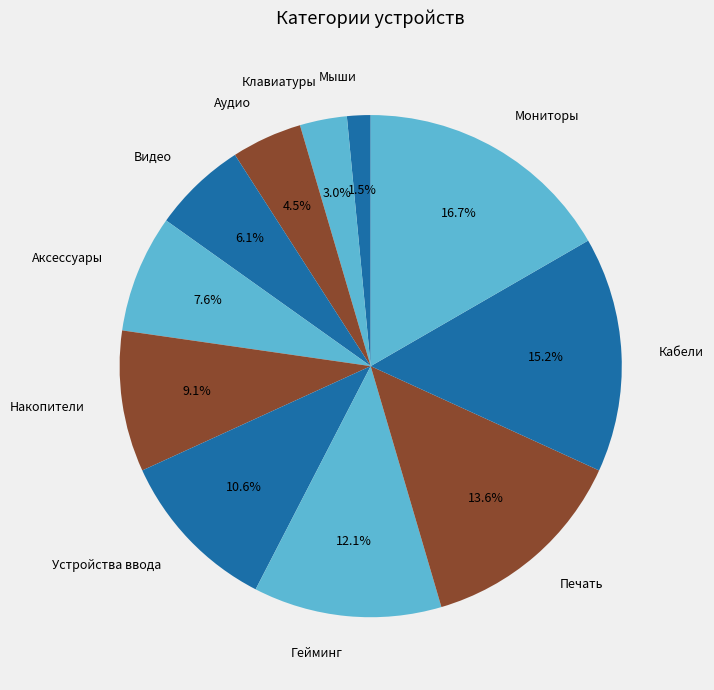

Rank the categories by value from lowest to highest.

Мыши, Клавиатуры, Аудио, Видео, Аксессуары, Накопители, Устройства ввода, Гейминг, Печать, Кабели, Мониторы